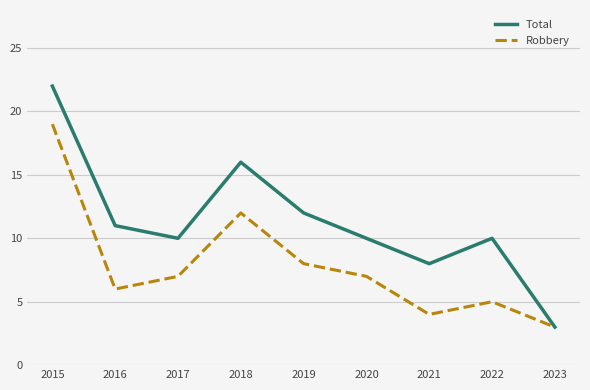

The value of Total at 2021 is 4. True or false?

False